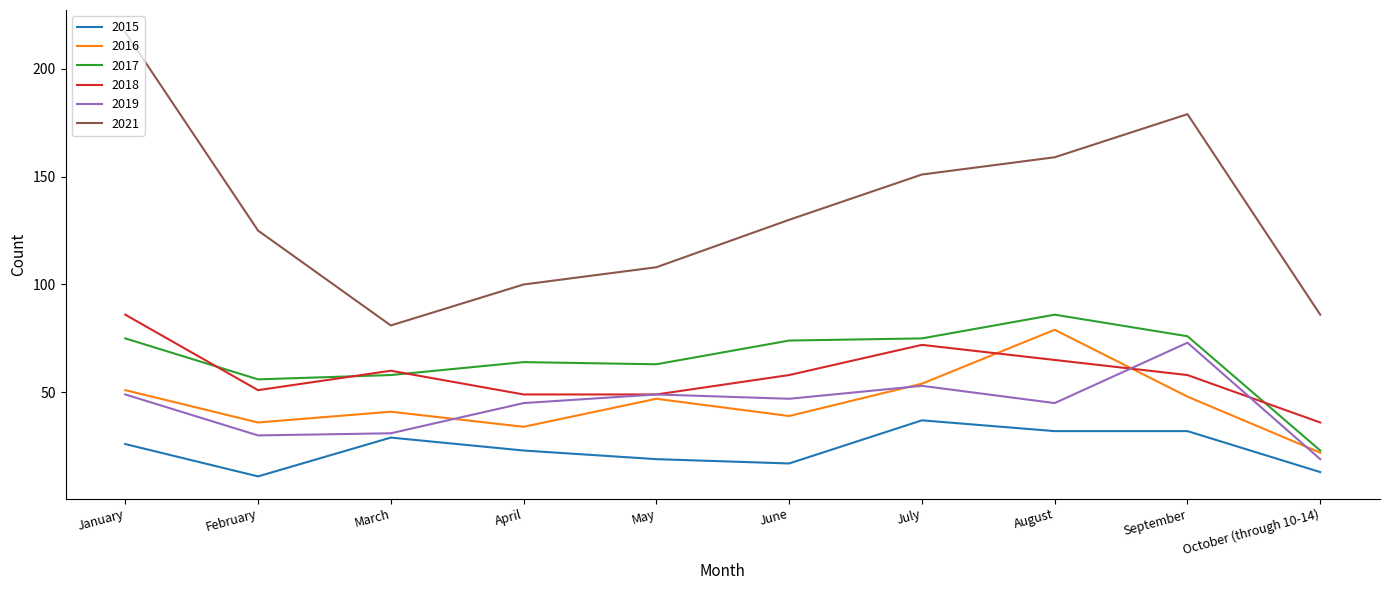

Reading left to right, what are all the values shown in this chart?

2015: January=26	February=11	March=29	April=23	May=19	June=17	July=37	August=32	September=32	October (through 10-14)=13
2016: January=51	February=36	March=41	April=34	May=47	June=39	July=54	August=79	September=48	October (through 10-14)=22
2017: January=75	February=56	March=58	April=64	May=63	June=74	July=75	August=86	September=76	October (through 10-14)=23
2018: January=86	February=51	March=60	April=49	May=49	June=58	July=72	August=65	September=58	October (through 10-14)=36
2019: January=49	February=30	March=31	April=45	May=49	June=47	July=53	August=45	September=73	October (through 10-14)=19
2021: January=217	February=125	March=81	April=100	May=108	June=130	July=151	August=159	September=179	October (through 10-14)=86